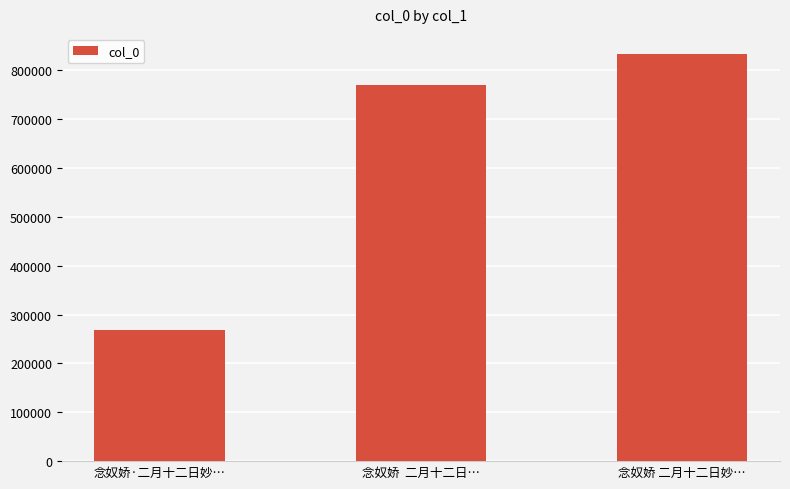

What is the label of the 1st bar from the right?

念奴娇 二月十二日妙…